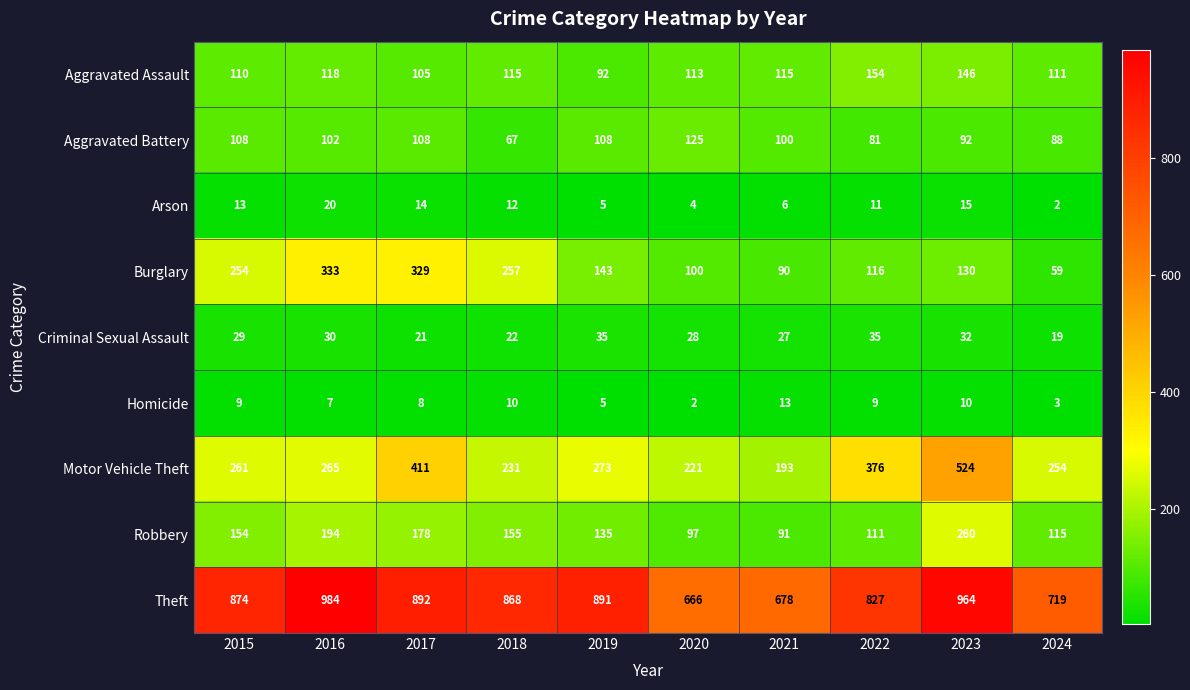

The value of Homicide at 2018 is 10. True or false?

True